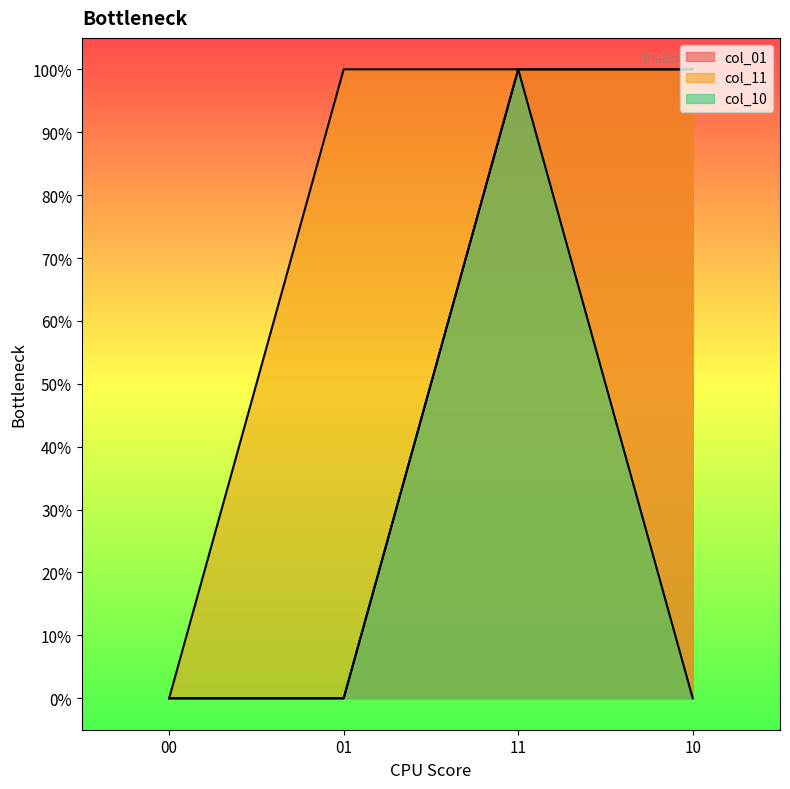

Does the chart display data point markers on the line(s)?

No